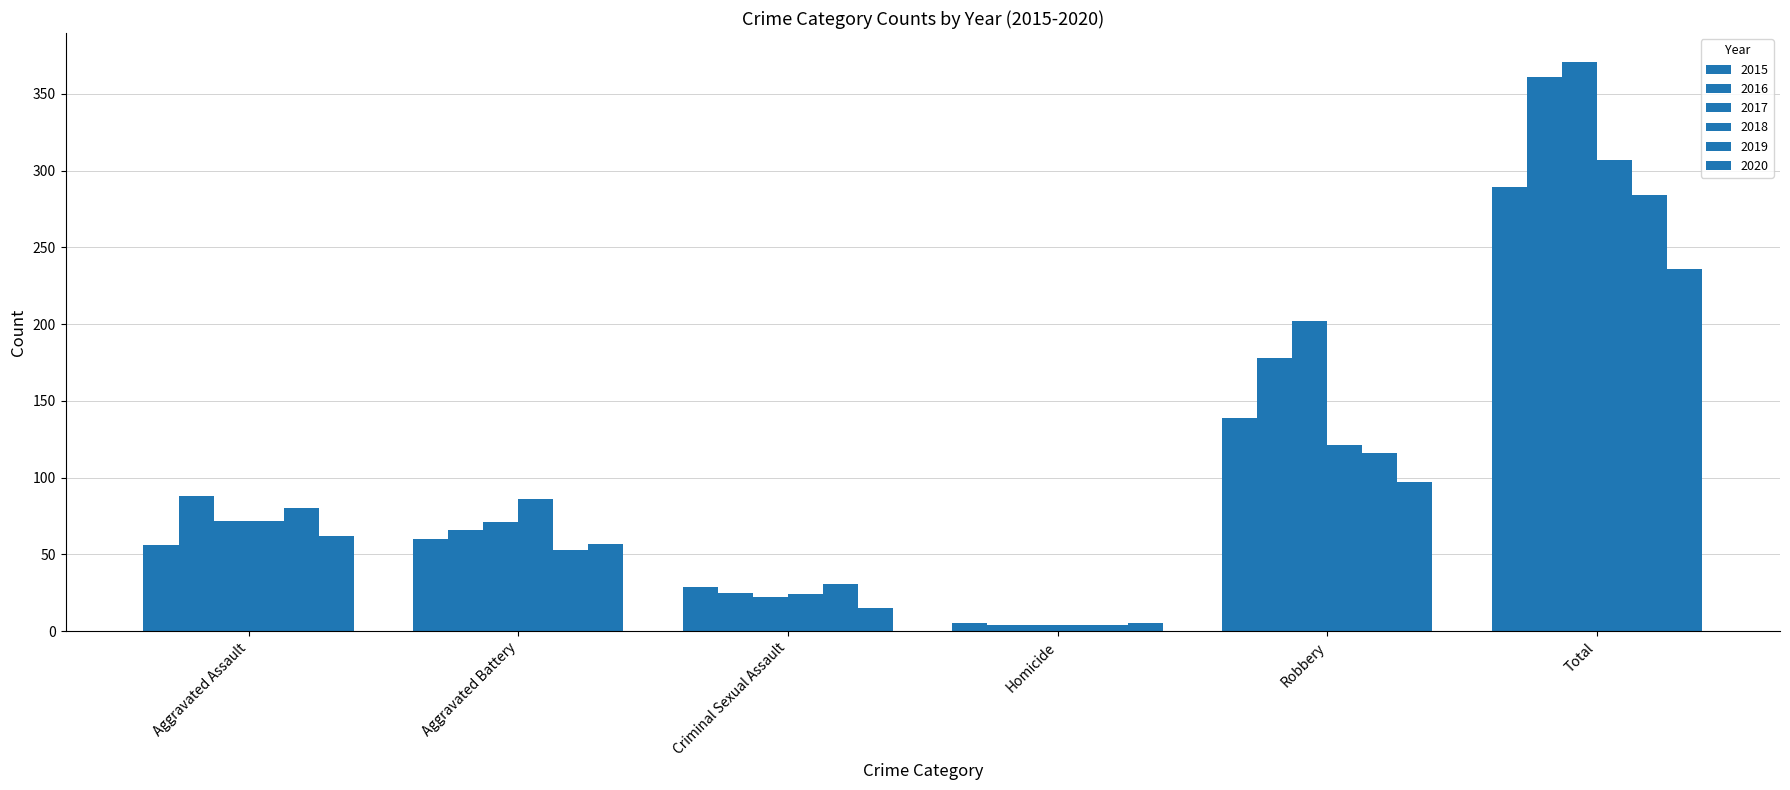

How many bars are there in total?

36